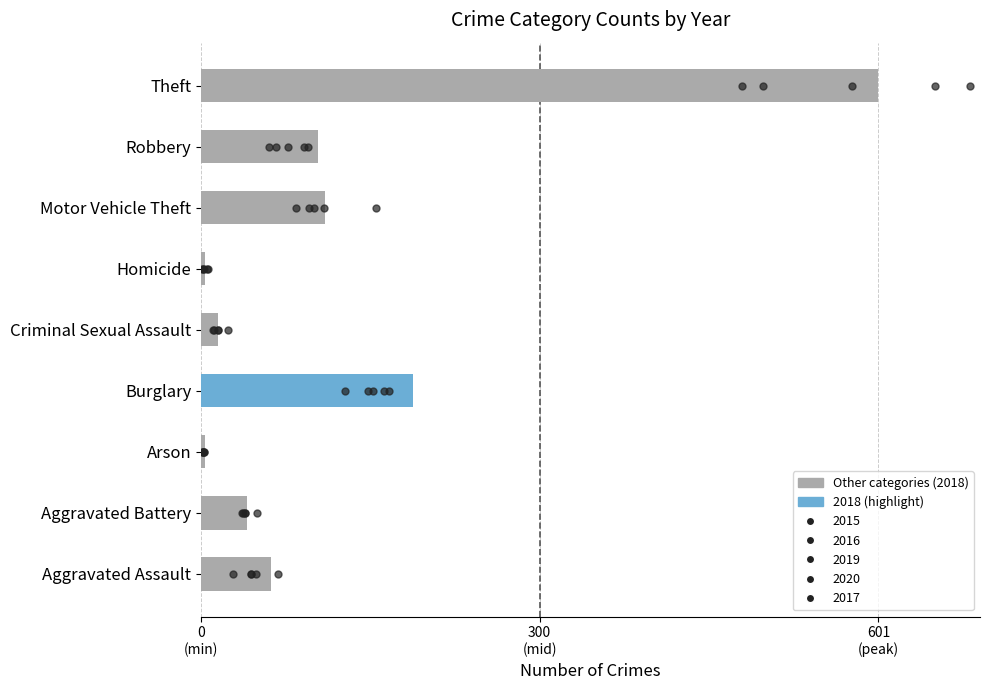

Which label corresponds to the smallest value in the chart?

Arson